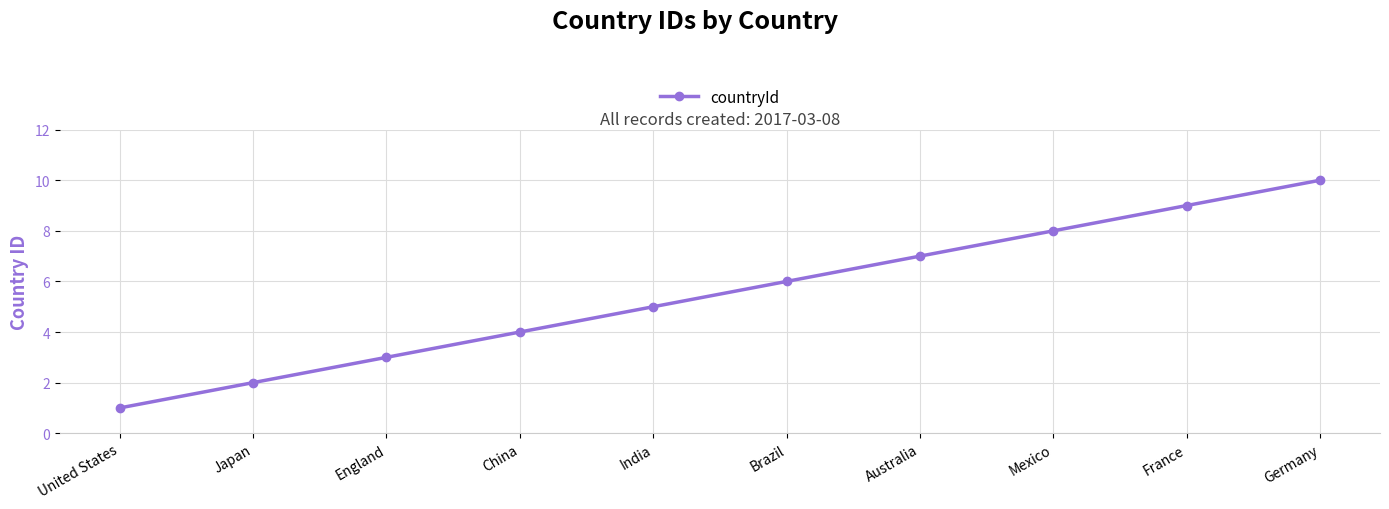

What value does the data have at Australia?

7